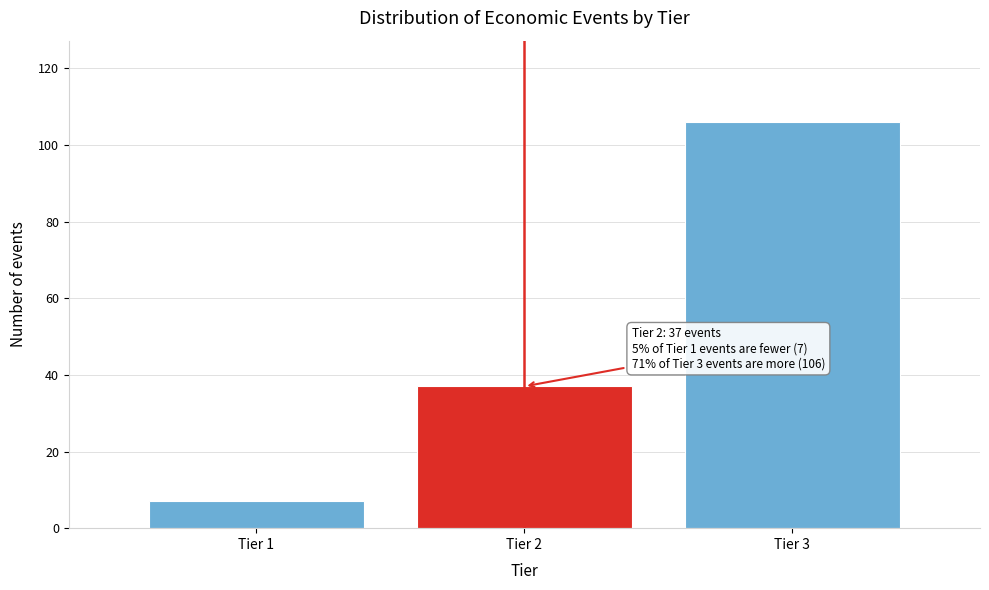

Reading left to right, extract all data points from this chart.

Tier 1=7	Tier 2=37	Tier 3=106